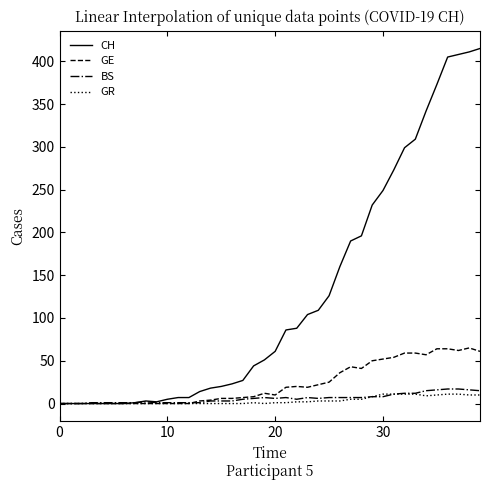

What is the maximum value shown in the chart?

415